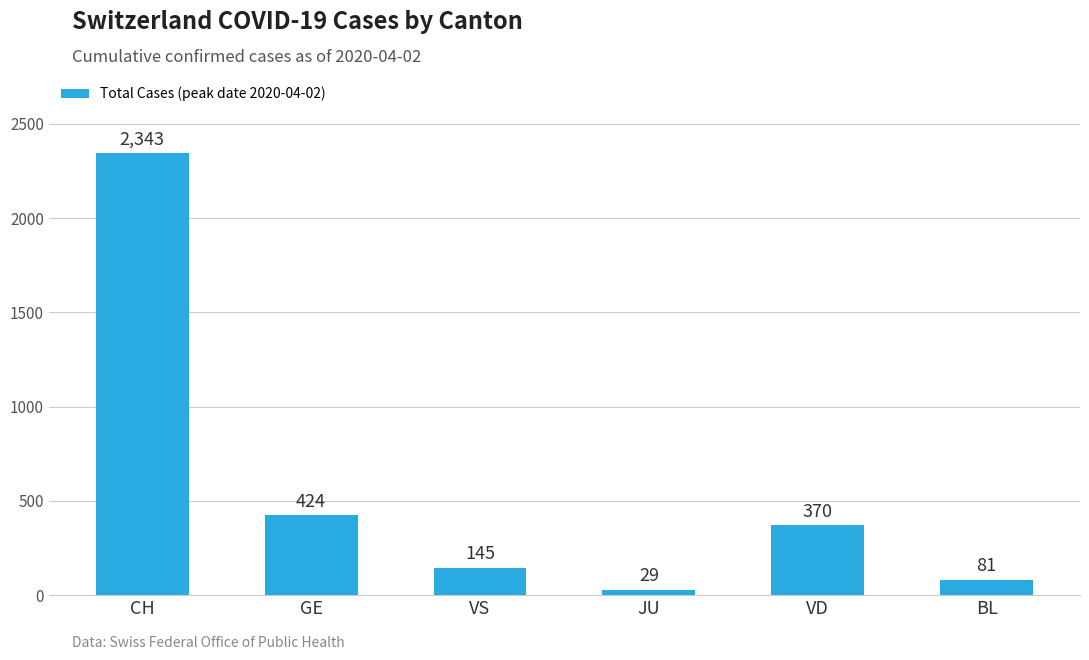

True or false: the data shows 81 at BL.

True